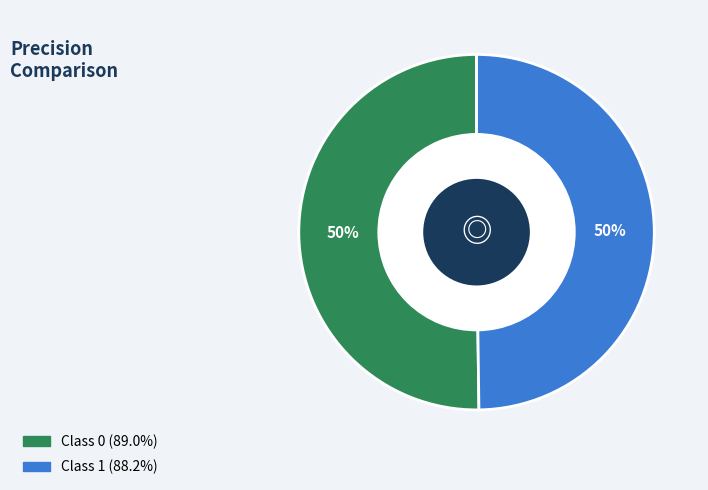

To the nearest percent, what is the average slice percentage?

50%